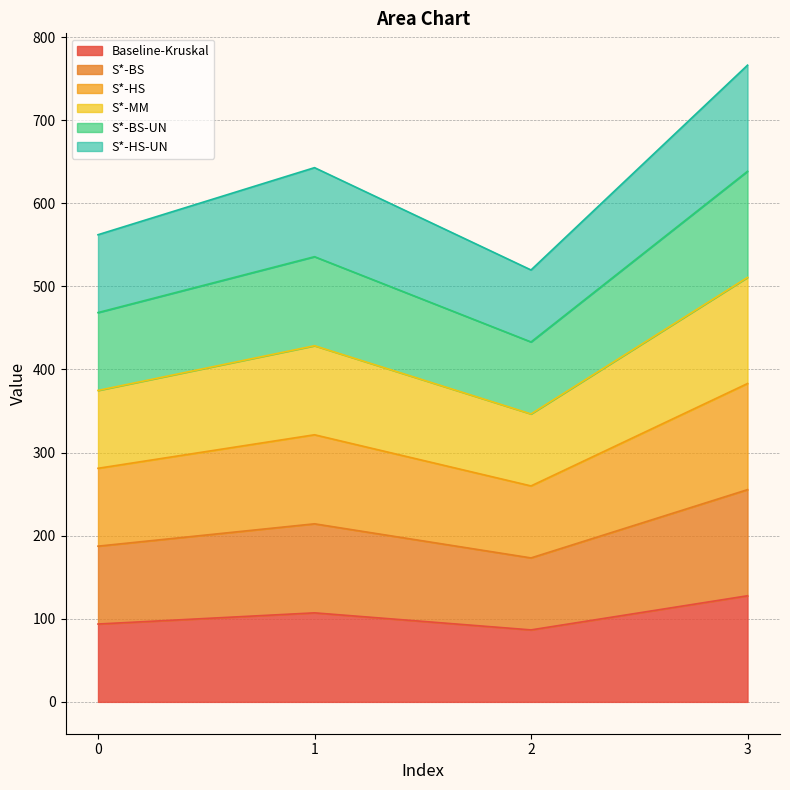

Reading left to right, extract all data points from this chart.

Baseline-Kruskal: 0=93.7	1=107.1	2=86.6	3=127.7
S*-BS: 0=187.4	1=214.3	2=173.2	3=255.4
S*-HS: 0=281.1	1=321.4	2=259.9	3=383.1
S*-MM: 0=374.8	1=428.6	2=346.5	3=510.8
S*-BS-UN: 0=468.5	1=535.7	2=433.1	3=638.5
S*-HS-UN: 0=562.2	1=642.9	2=519.7	3=766.2